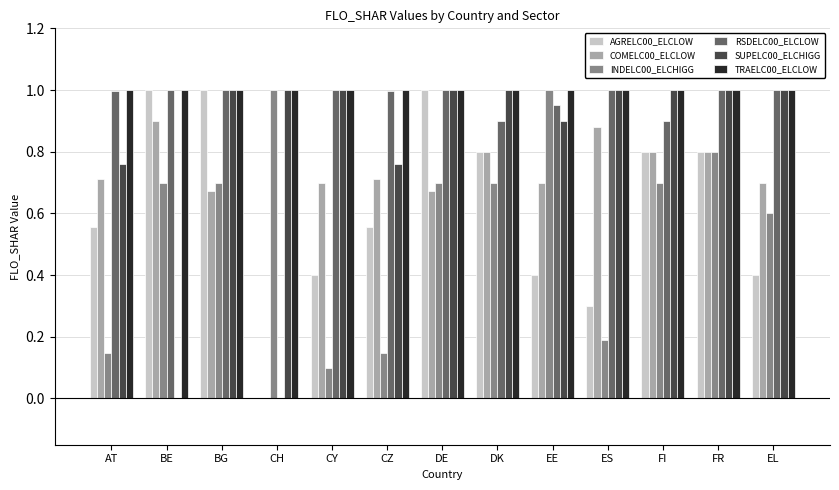

What is the total value across all series at BG?

5.4